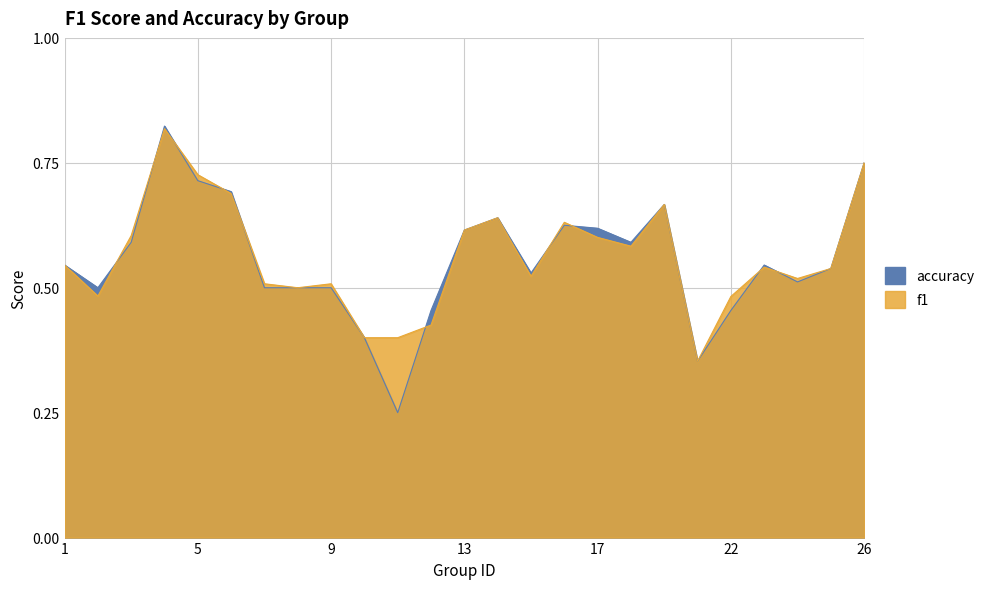

True or false: accuracy and f1 intersect in this chart.

True